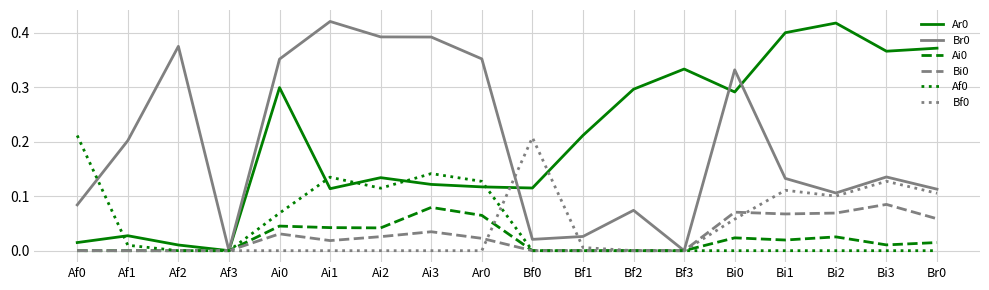

What position from the left is Bi2?

16